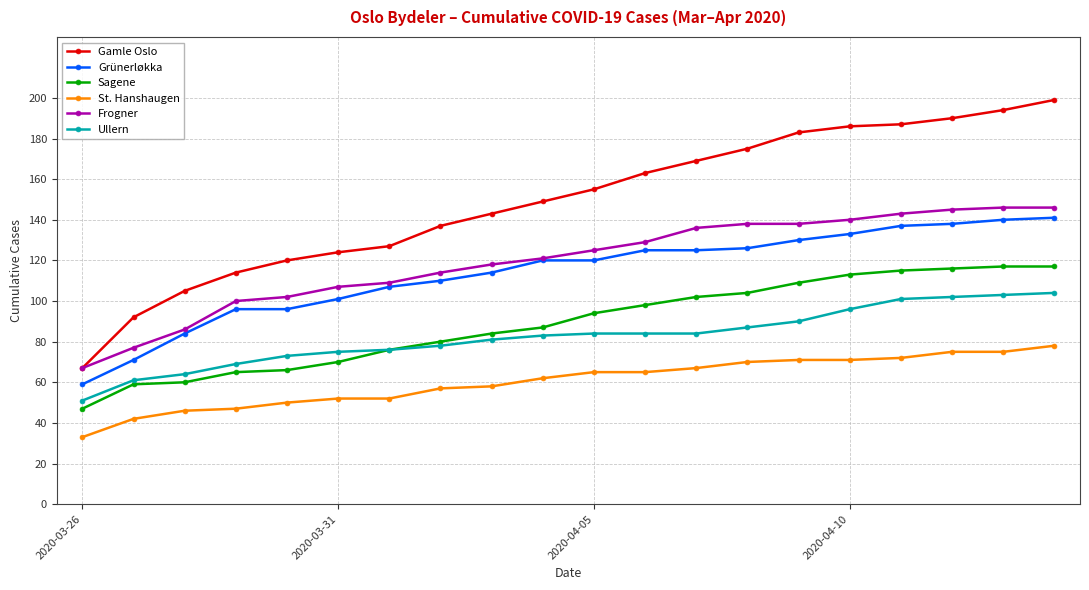

What is the value of the Gamle Oslo point at the 14th from the left?

175